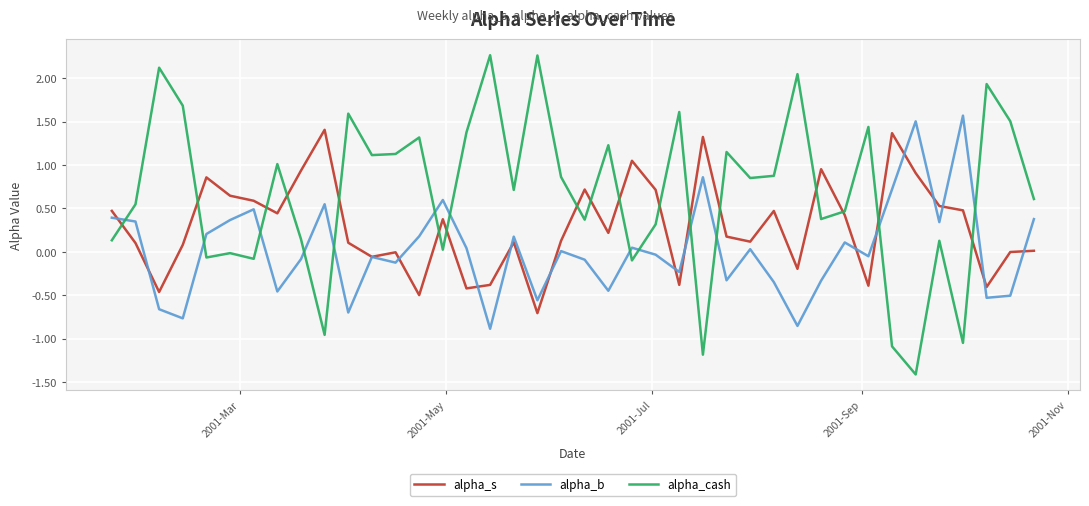

In alpha_cash, how many points are lower than both neighbors (excluding endpoints)?

13